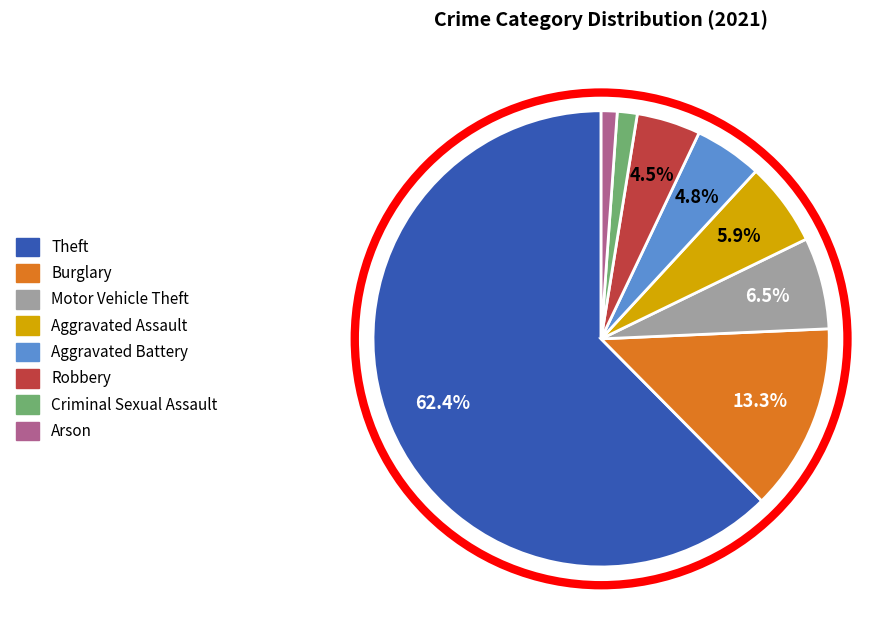

Which slice is the largest?

Theft